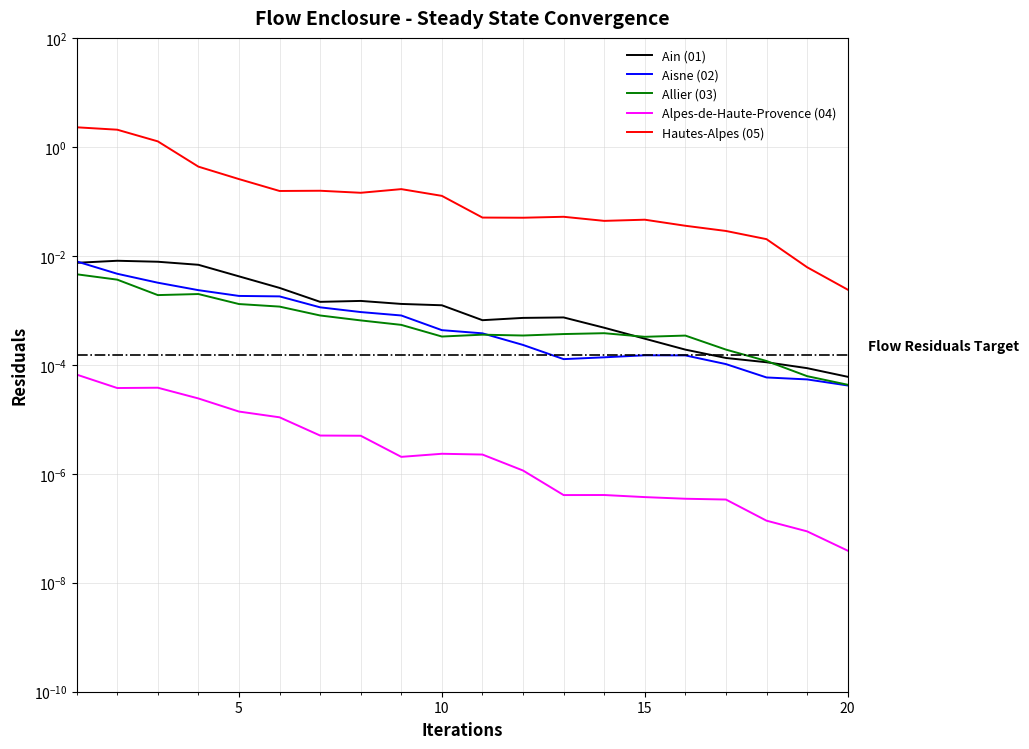

What is the difference between the second highest and second lowest values in the Hautes-Alpes (05) series?

2.1